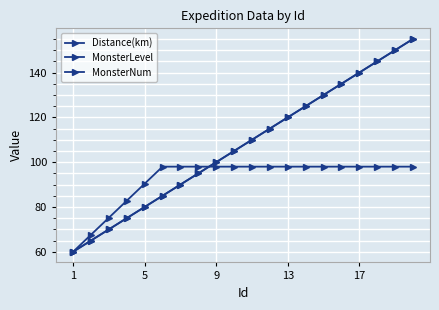

How many data points in Distance(km) are less than 110?

10